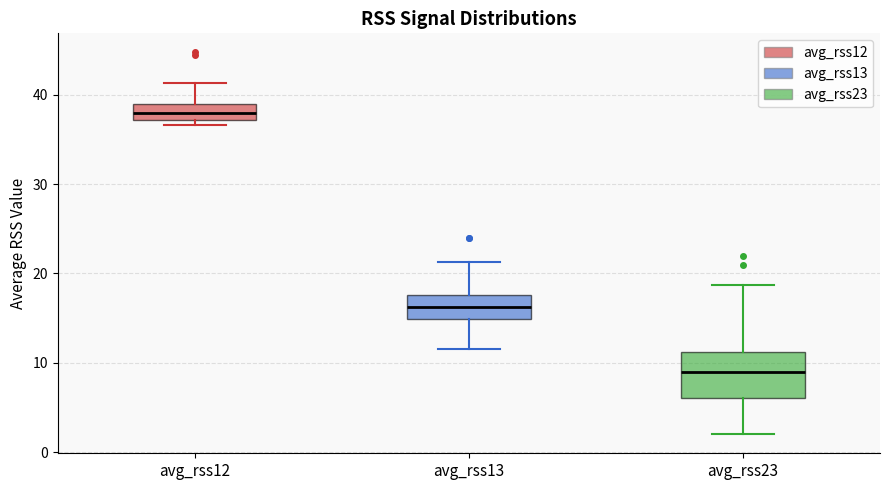

Where does the median line of the box for avg_rss12 sit on the y-axis? The values are not printed on the chart, so give them approximately, as read against the axis.

38